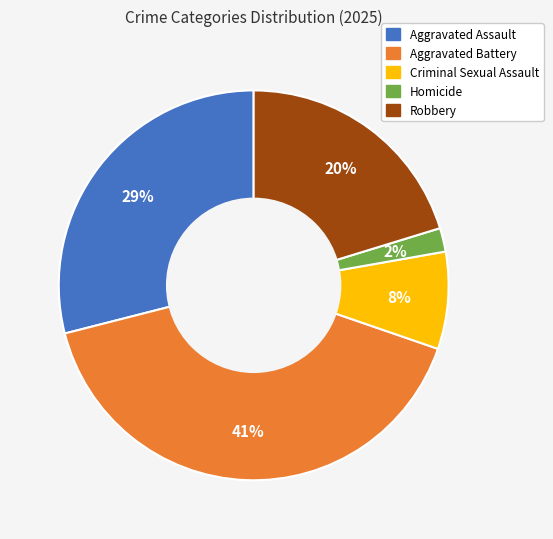

Is there a majority slice in this chart?

No